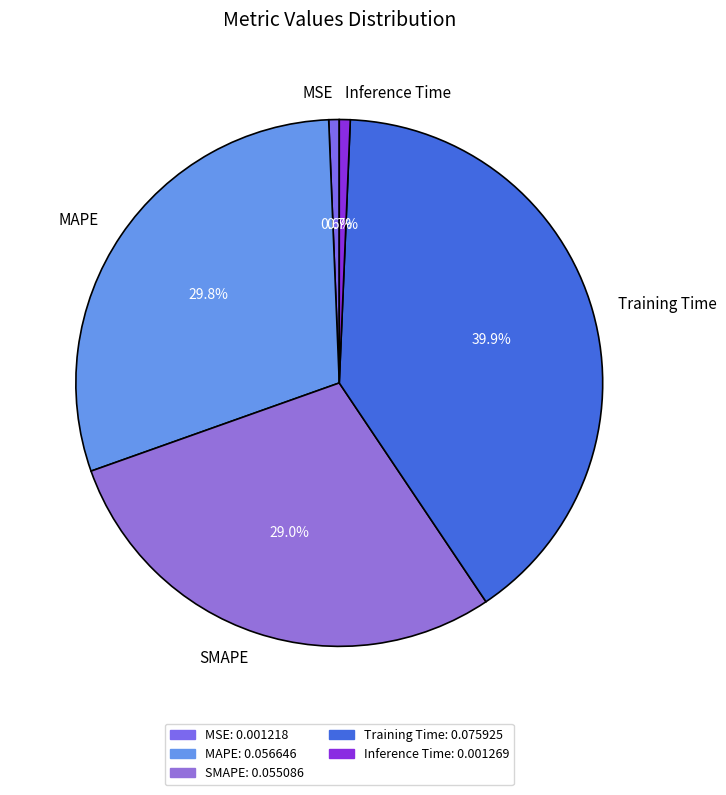

Which category has the biggest portion of the pie?

Training Time